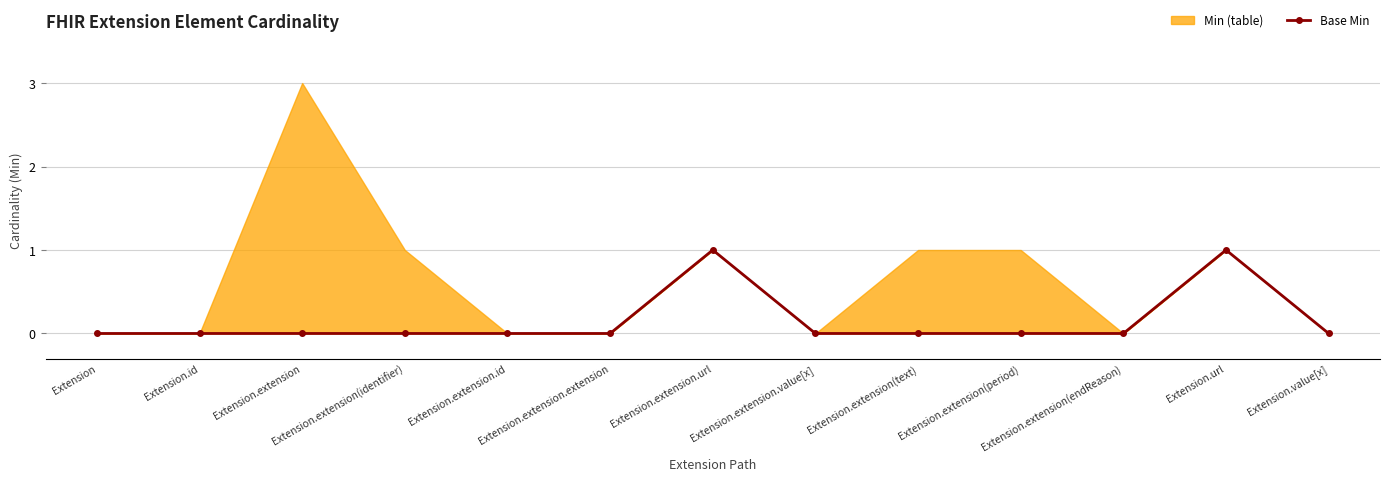

Does the chart display data point markers on the line(s)?

Yes